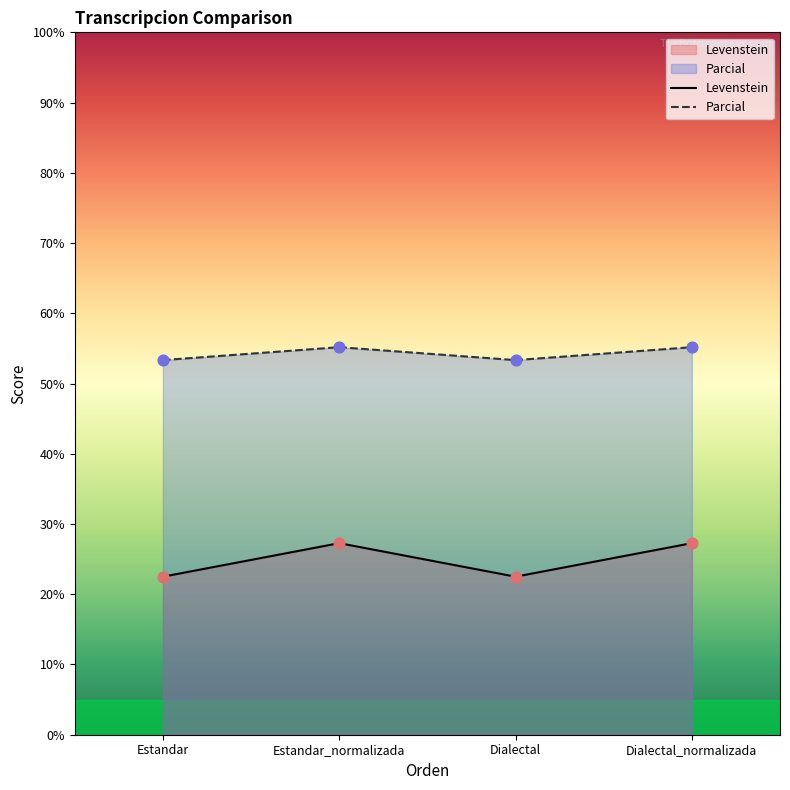

Is the value of Parcial at Estandar_normalizada greater than the value of Levenstein at Dialectal?

Yes